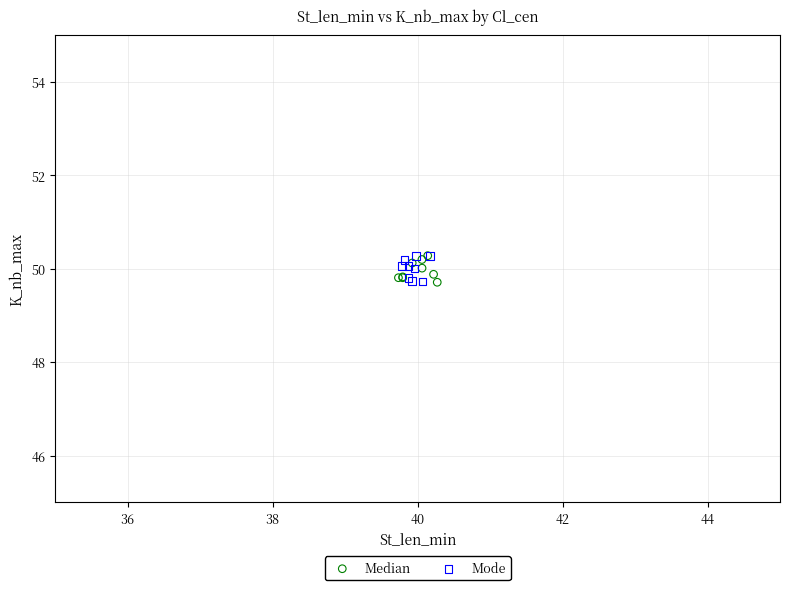

What are all the series names shown in the legend?

Median, Mode